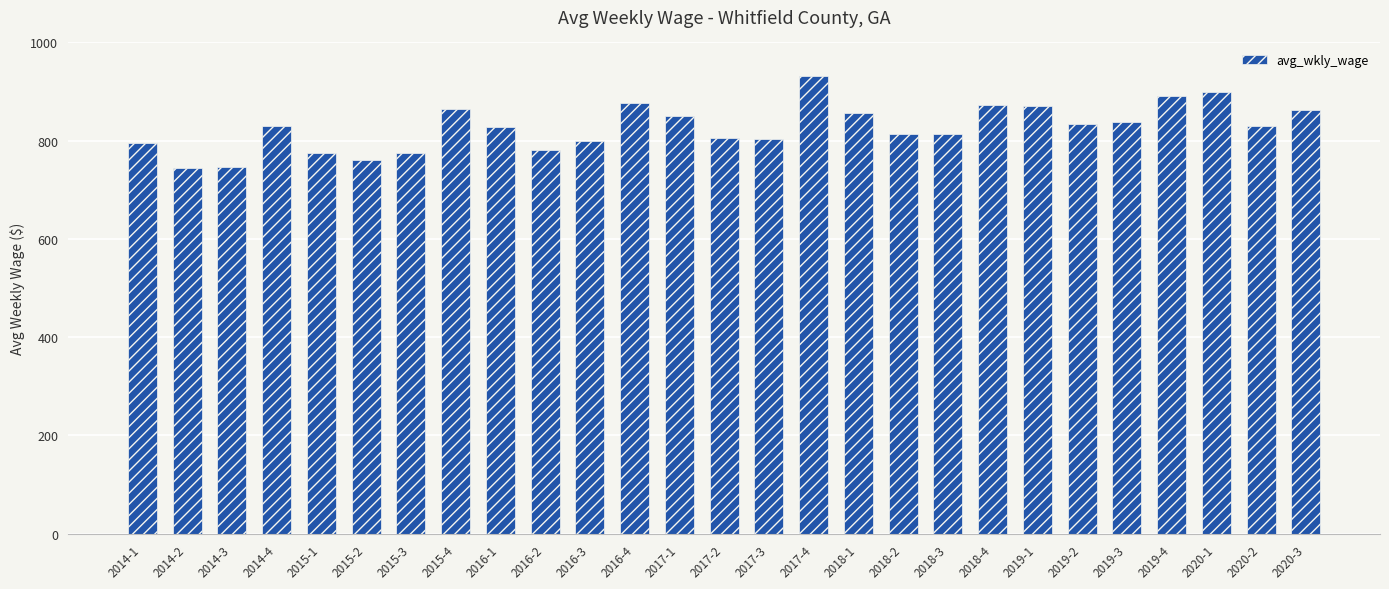

What is the ratio of the value at 2020-2 to the value at 2018-1?

1.0